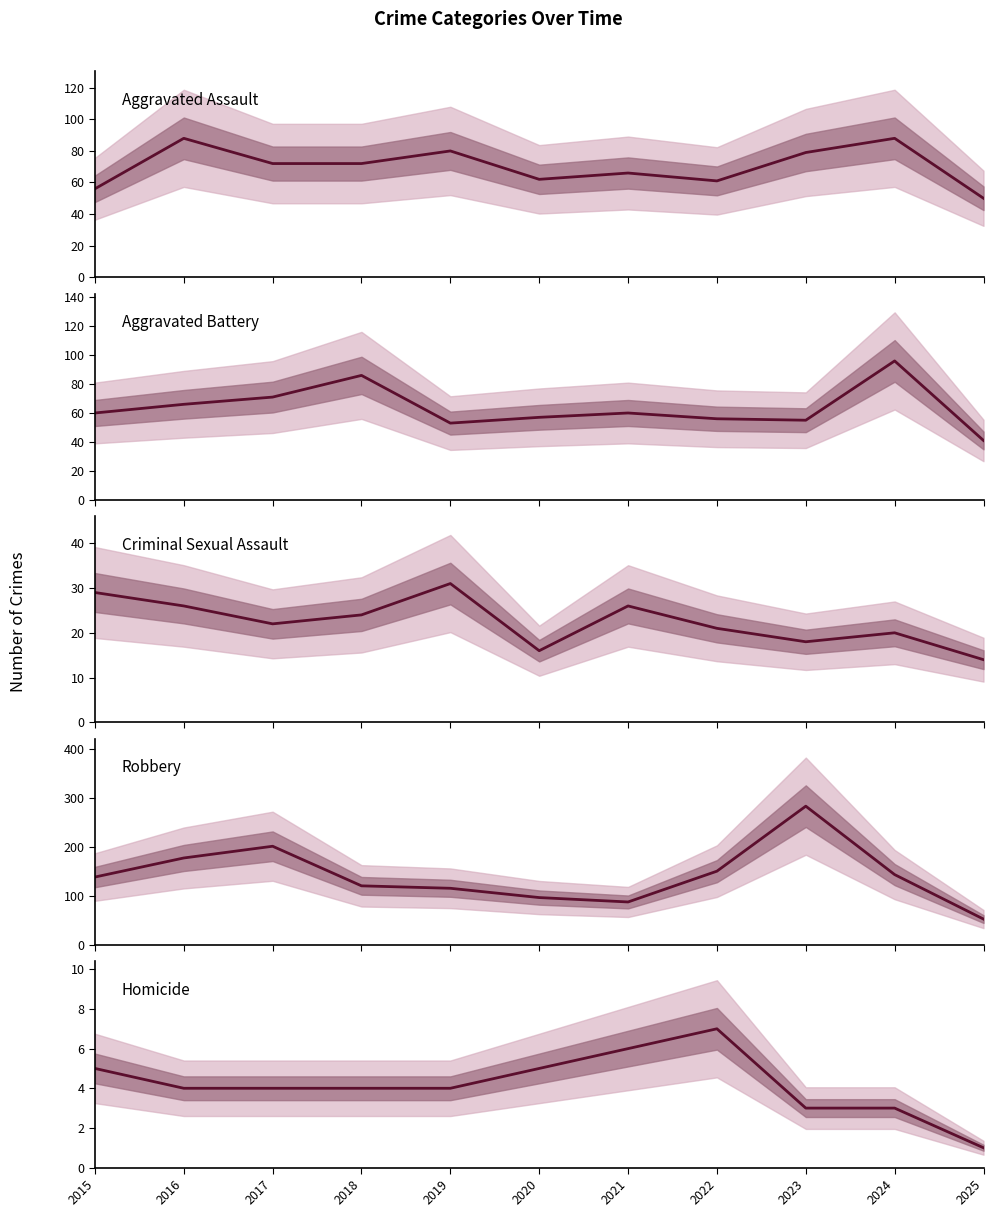

What is the spread (max minus min) of values at 2019?

112